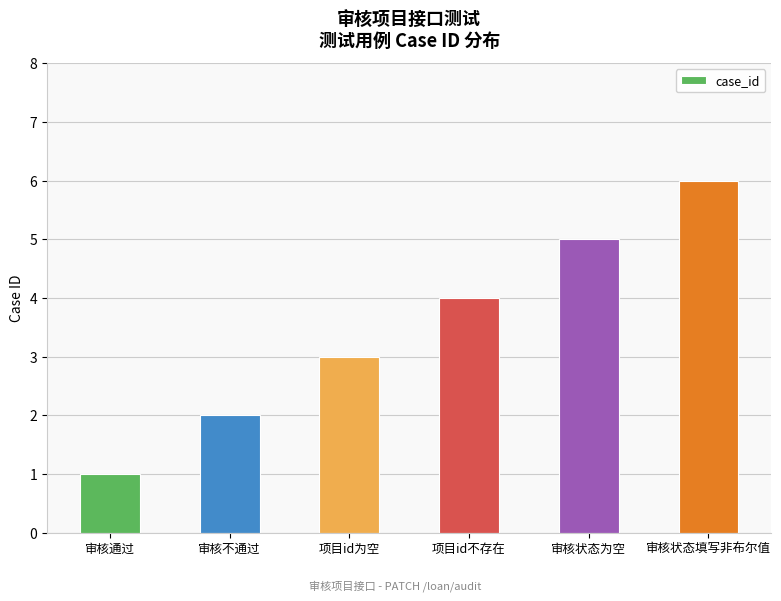

True or false: the data shows 9 at 审核状态填写非布尔值.

False